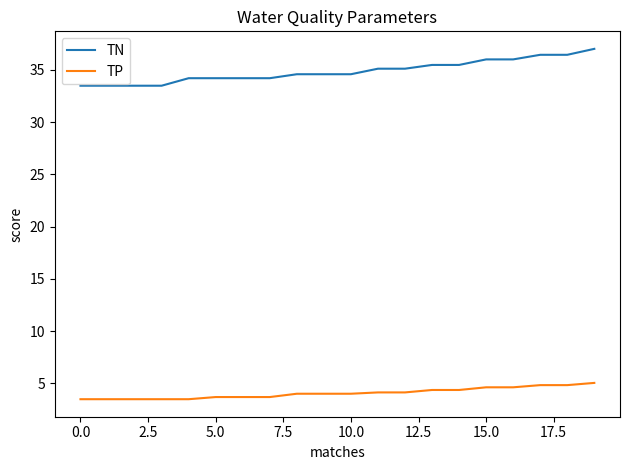

Rank the series by their maximum value, from lowest to highest.

TP, TN